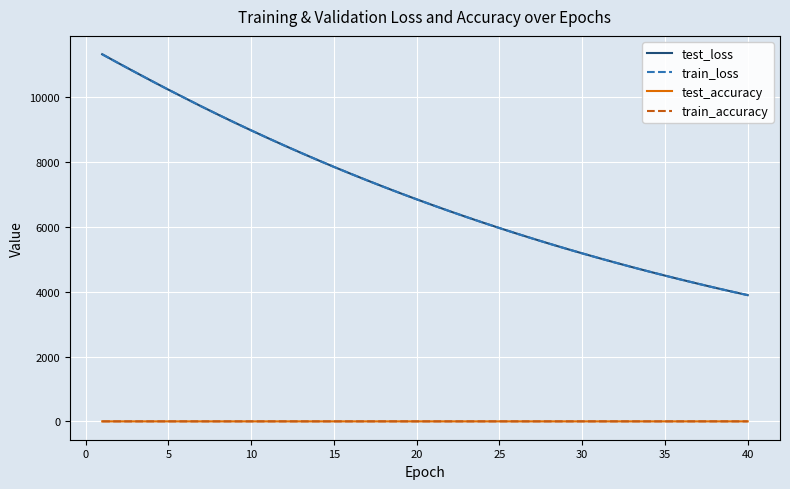

True or false: test_loss and test_accuracy cross at least once.

False